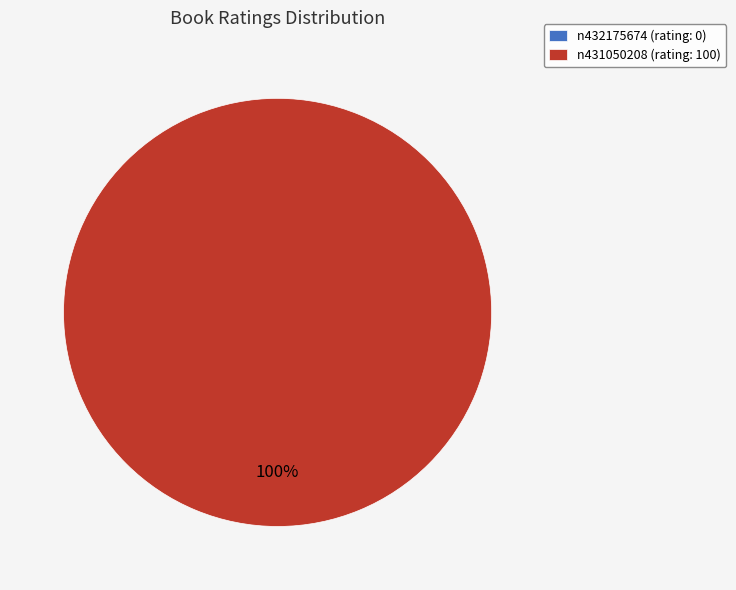

Which category accounts for the majority?

n431050208